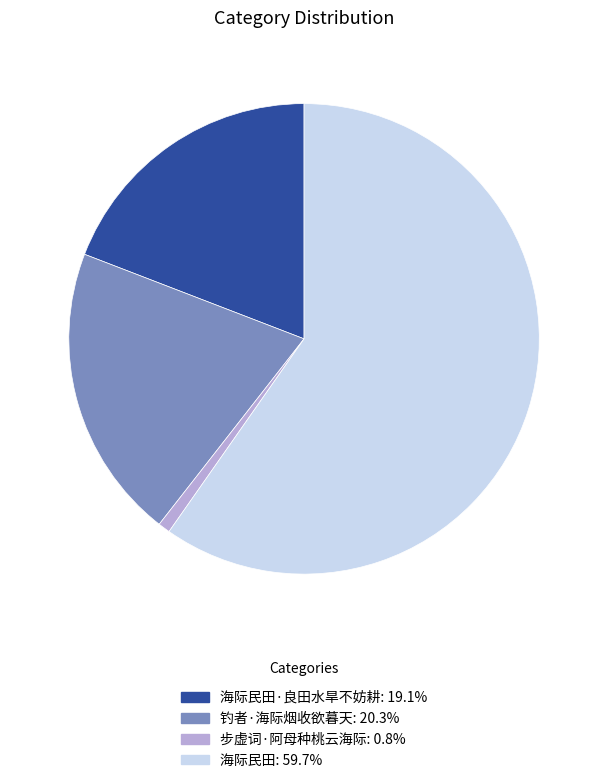

Is there any slice that represents more than half of the pie?

Yes